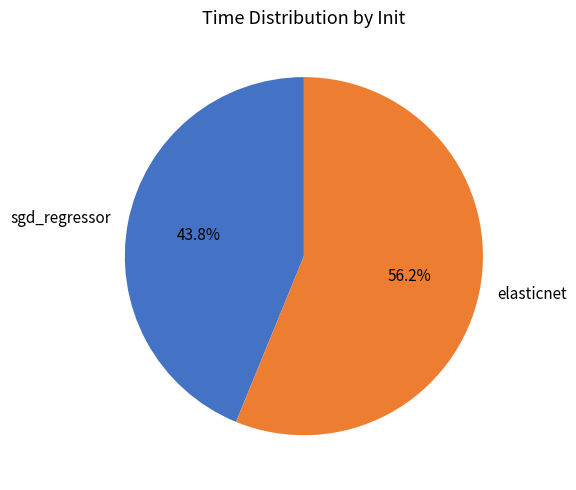

Does sgd_regressor represent more than half of the total?

No